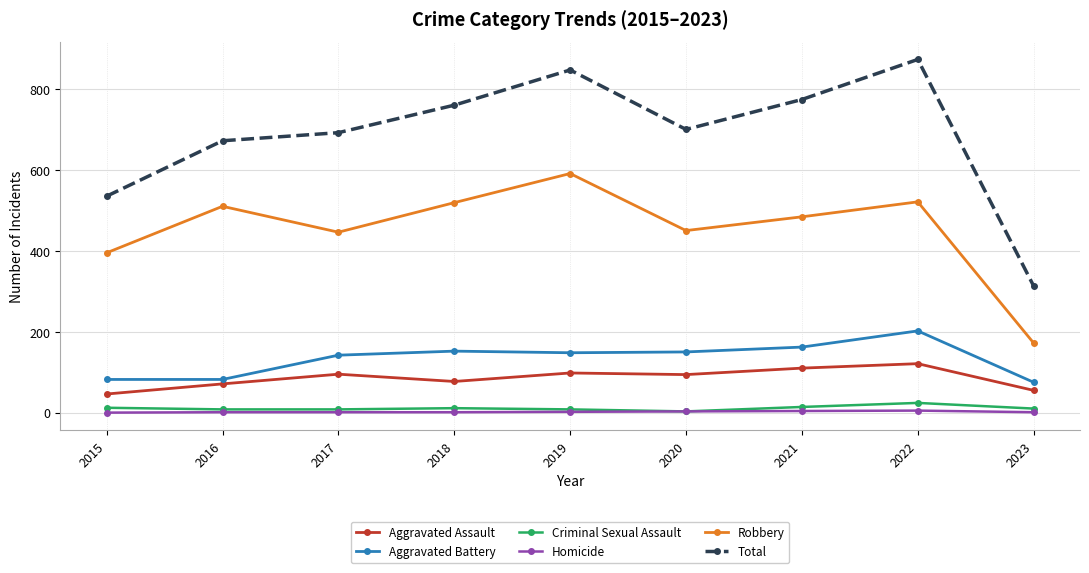

Is the value of Robbery at 2020 greater than the value of Aggravated Assault at 2023?

Yes